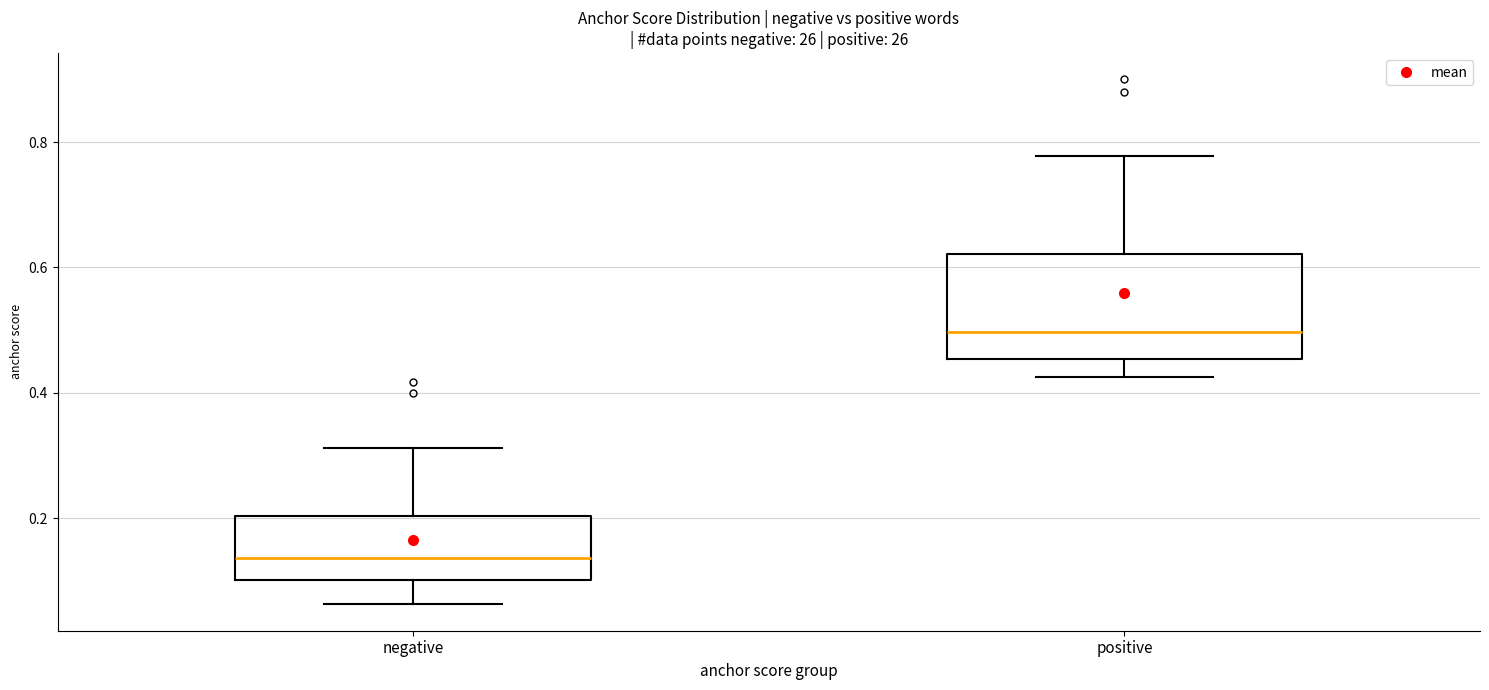

Reading left to right, read every box against the y-axis: the position of its median line, the range the box covers, and the ends of its whiskers. The values are not printed on the chart, so give them approximately, as read against the axis.

negative: median 0.14, box 0.10 to 0.20, whiskers 0.06 to 0.32
positive: median 0.50, box 0.46 to 0.62, whiskers 0.42 to 0.78